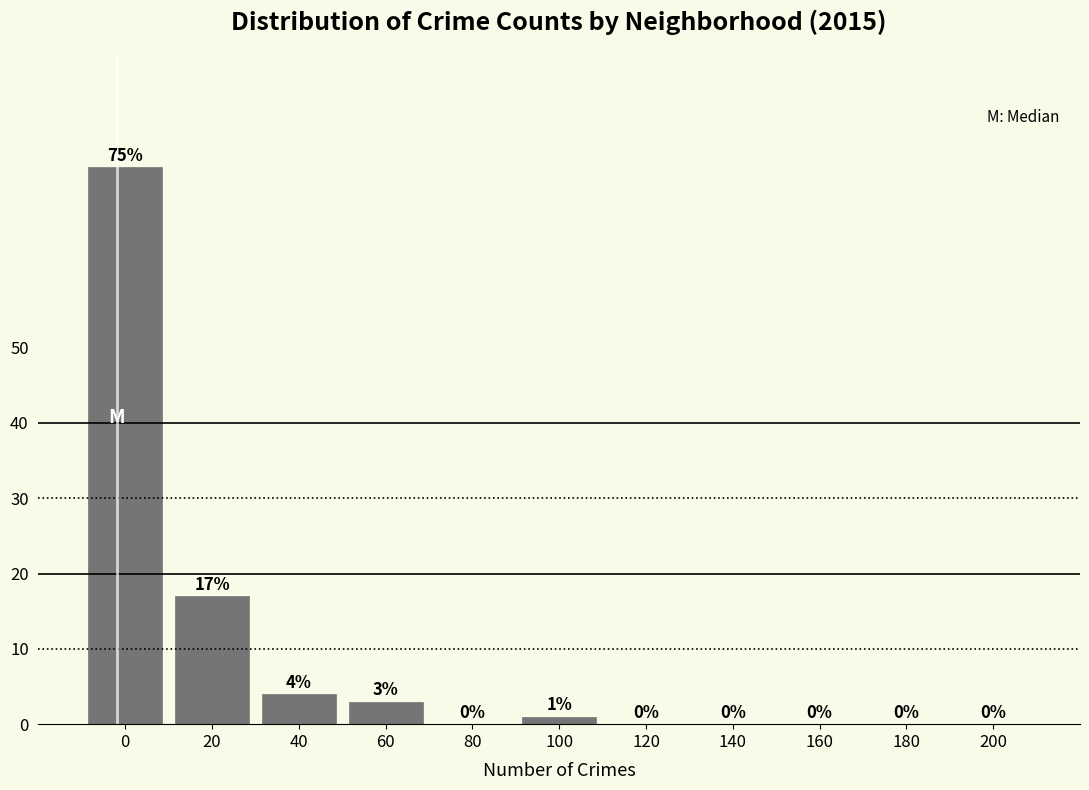

Reading left to right, what are all the values shown in this chart?

0=74	20=17	40=4	60=3	80=0	100=1	120=0	140=0	160=0	180=0	200=0